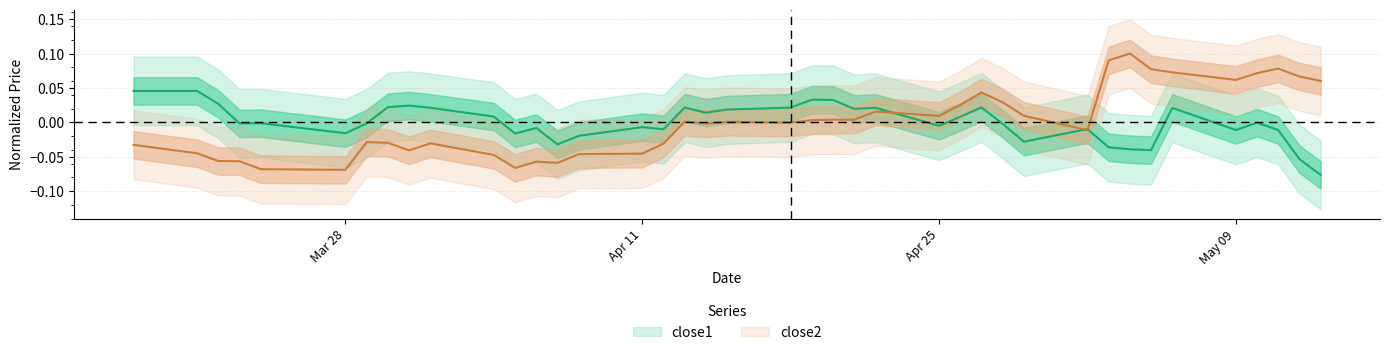

List the series in order of their overall mean, highest first.

close2, close1